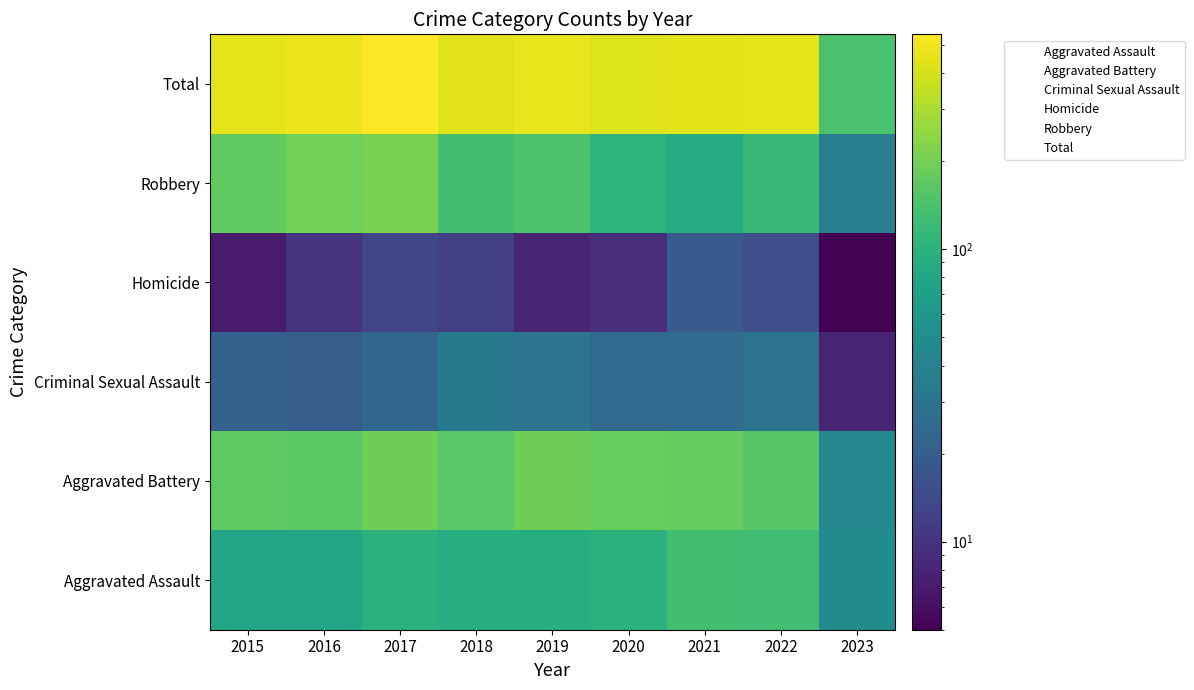

Count the number of data series in this chart.

6